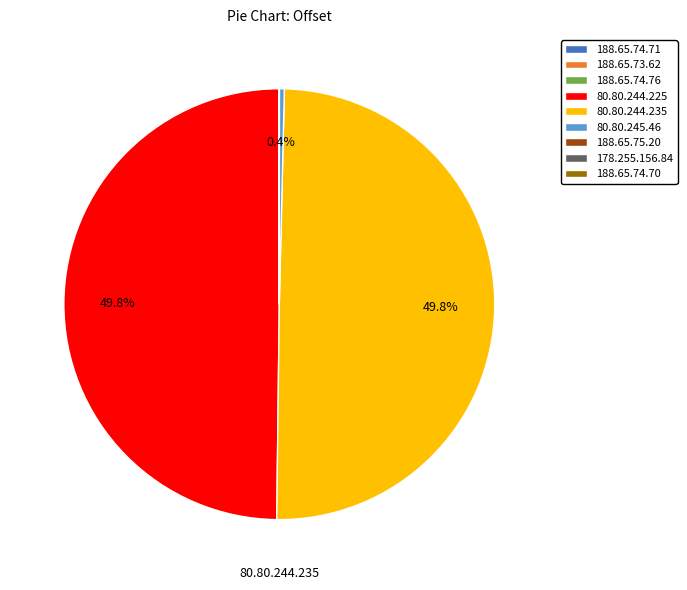

How many segments does this pie chart have?

9